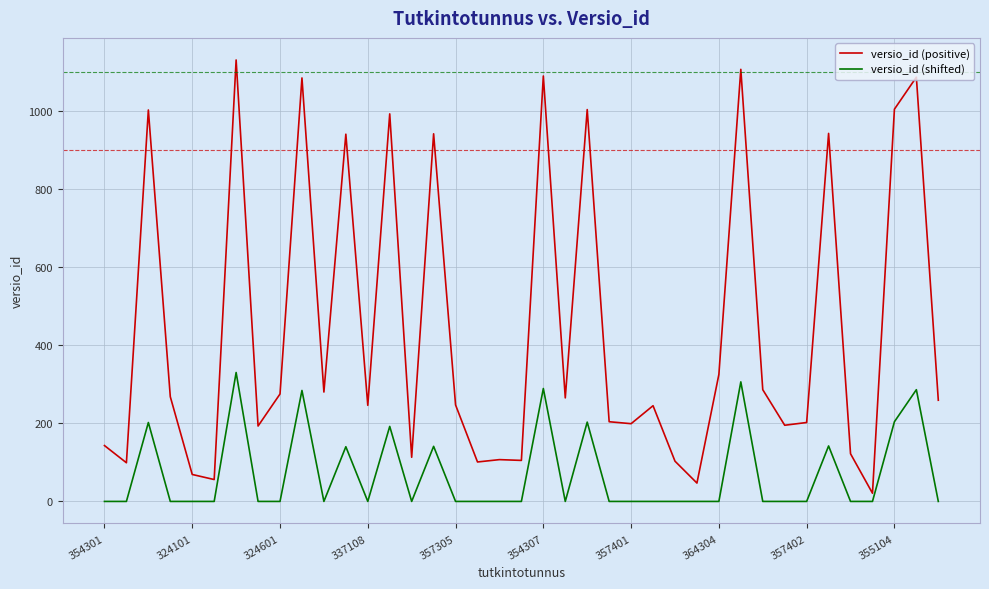

How many series are shown in this chart?

2